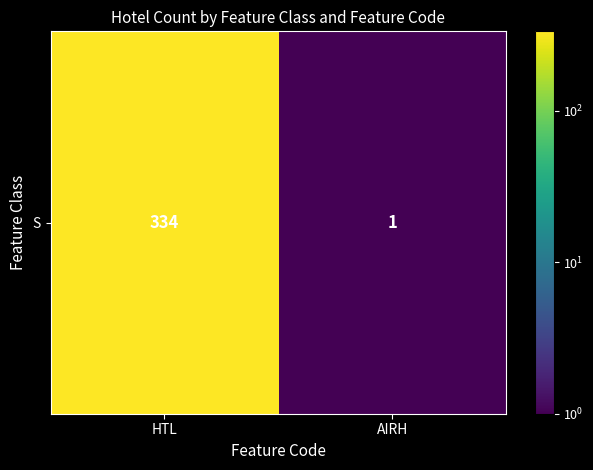

The value at HTL is 334. True or false?

True